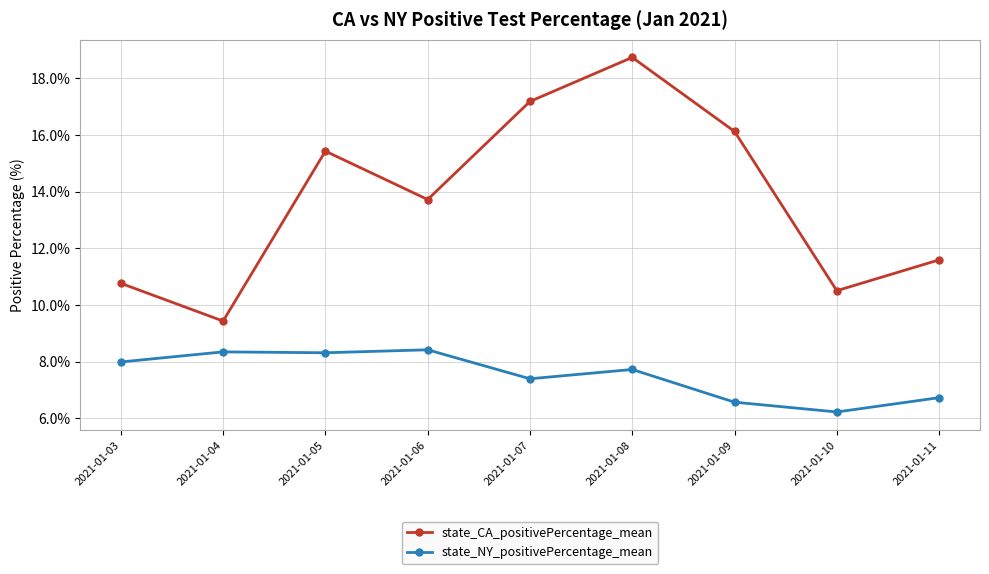

What is the value of the state_NY_positivePercentage_mean point at the 7th from the left?

6.6